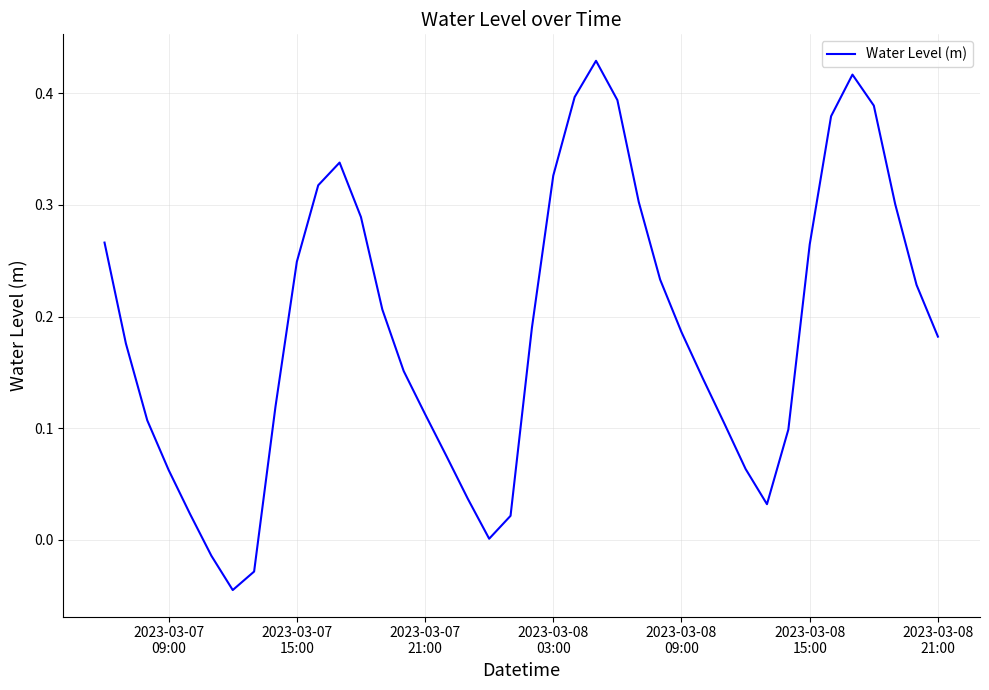

Reading left to right, what are all the values shown in this chart?

0.3	0.2	0.1	0.1	0.0	-0.0	-0.0	-0.0	0.1	0.2	0.3	0.3	0.3	0.2	0.2	0.1	0.1	0.0	0.0	0.0	0.2	0.3	0.4	0.4	0.4	0.3	0.2	0.2	0.1	0.1	0.1	0.0	0.1	0.3	0.4	0.4	0.4	0.3	0.2	0.2